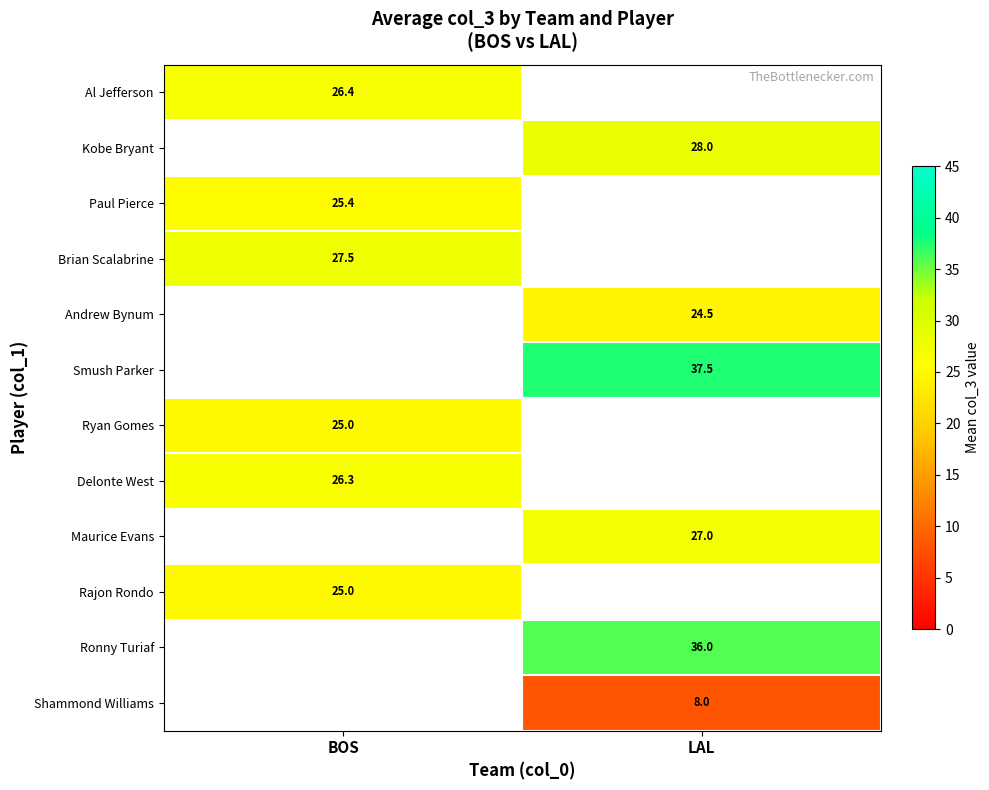

The value of Al Jefferson at BOS is 26.4. True or false?

True